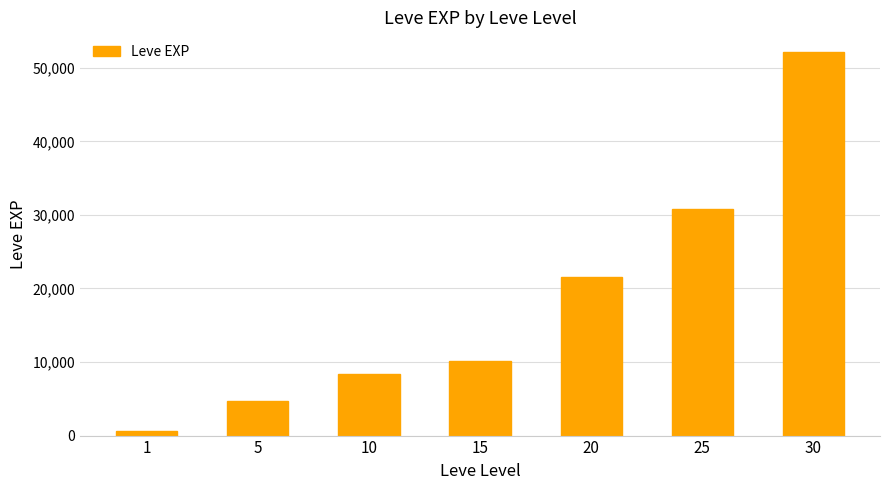

True or false: the data shows 10100 at 15.

True